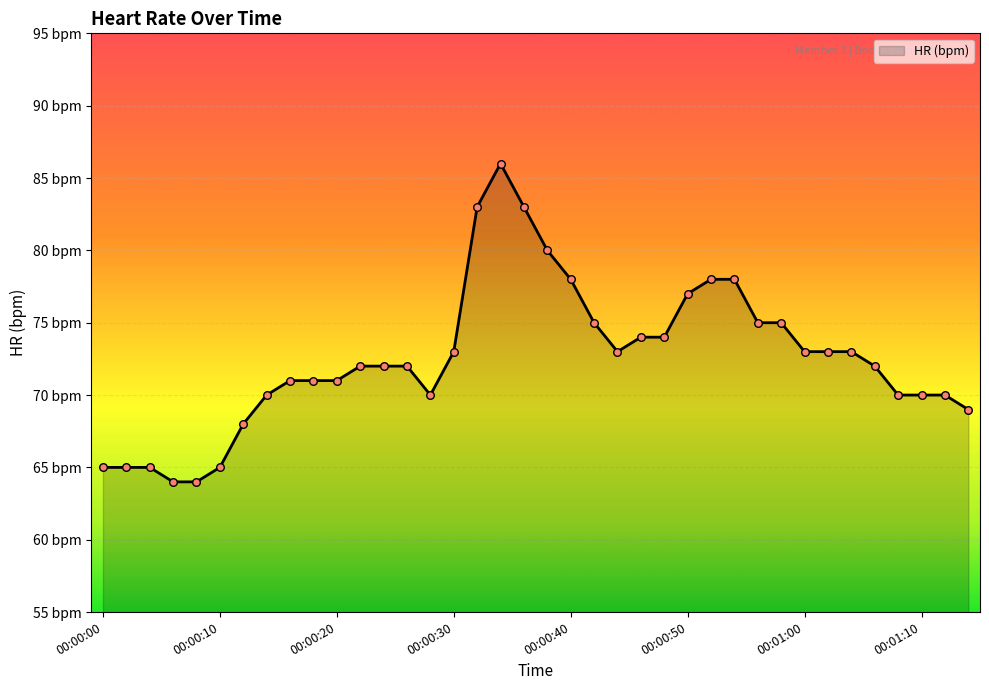

Does the chart have visible grid lines?

Yes